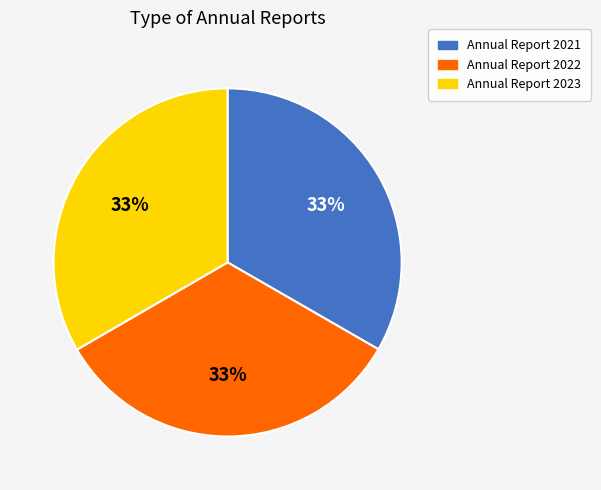

Is there a majority slice in this chart?

No